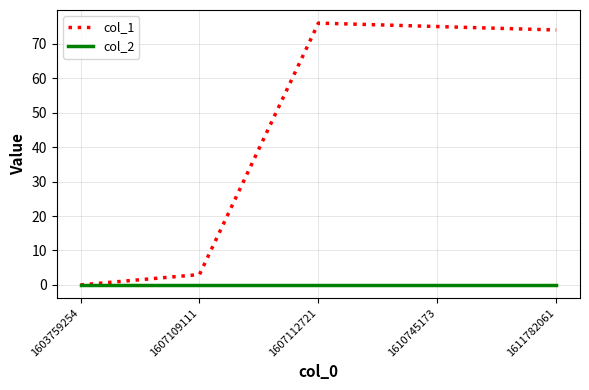

List the series in order of their overall mean, highest first.

col_1, col_2